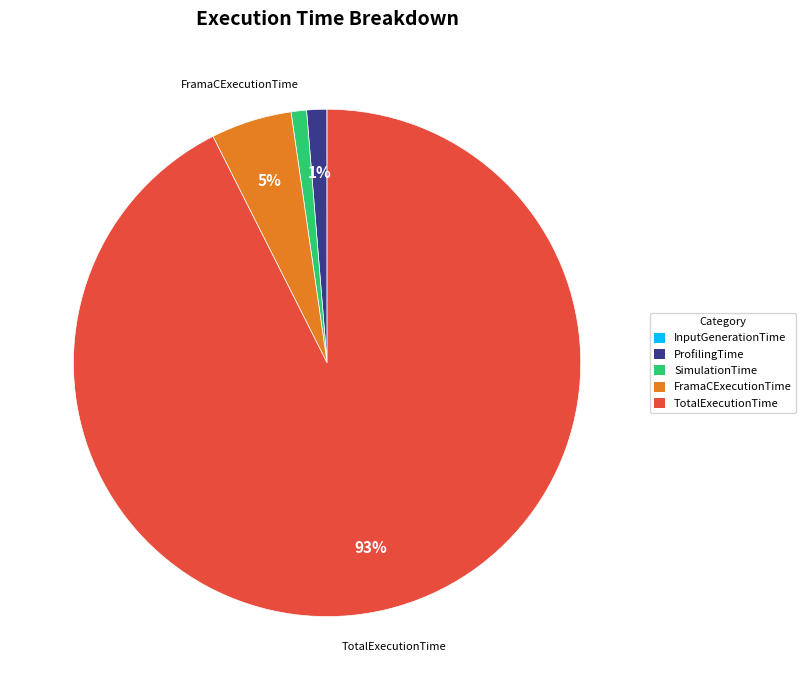

True or false: SimulationTime accounts for 1% of the total.

True